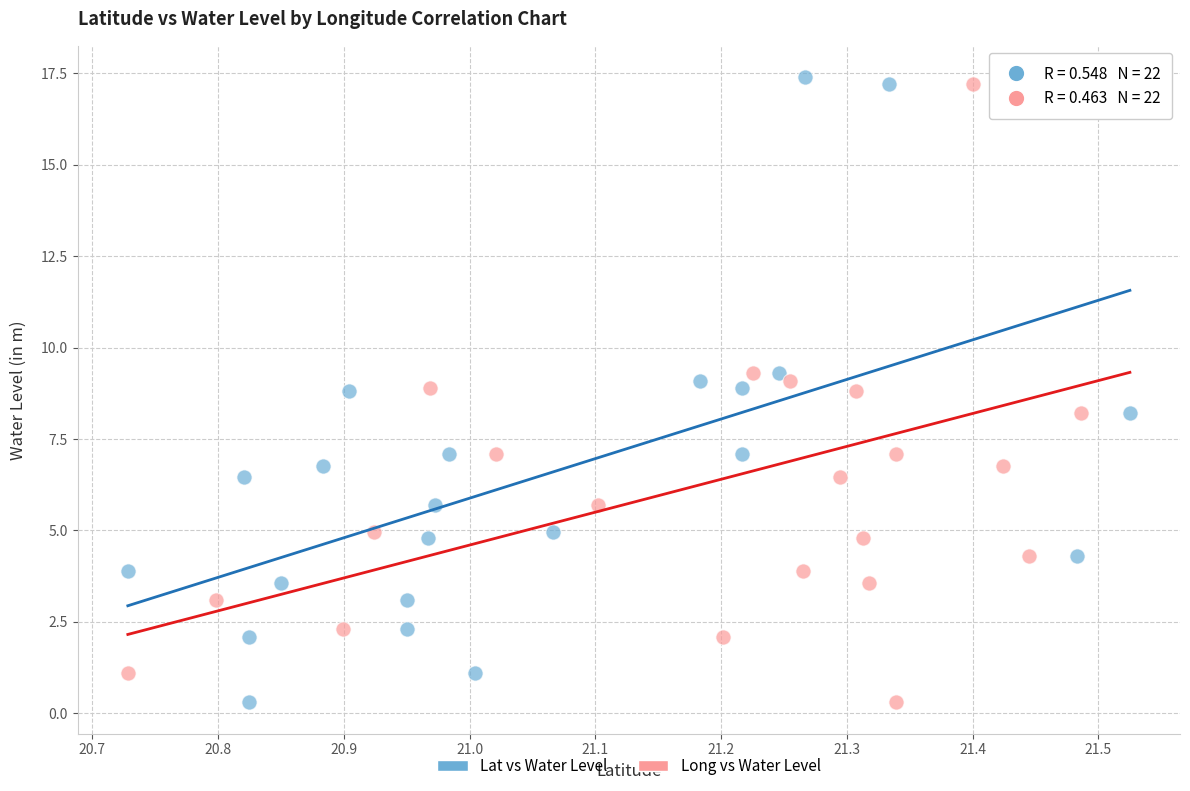

What are all the series names shown in the legend?

Lat vs Water Level, Long vs Water Level